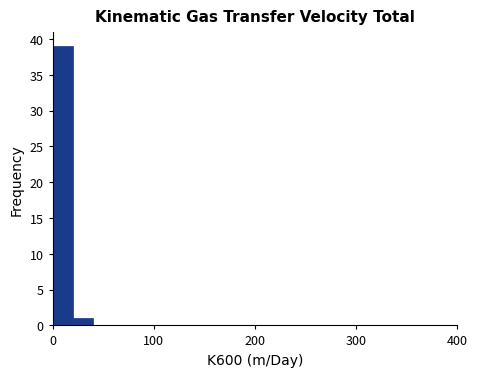

Around what value on the x-axis is the tallest bar? Give the approximate position of its centre, as read against the axis.

10